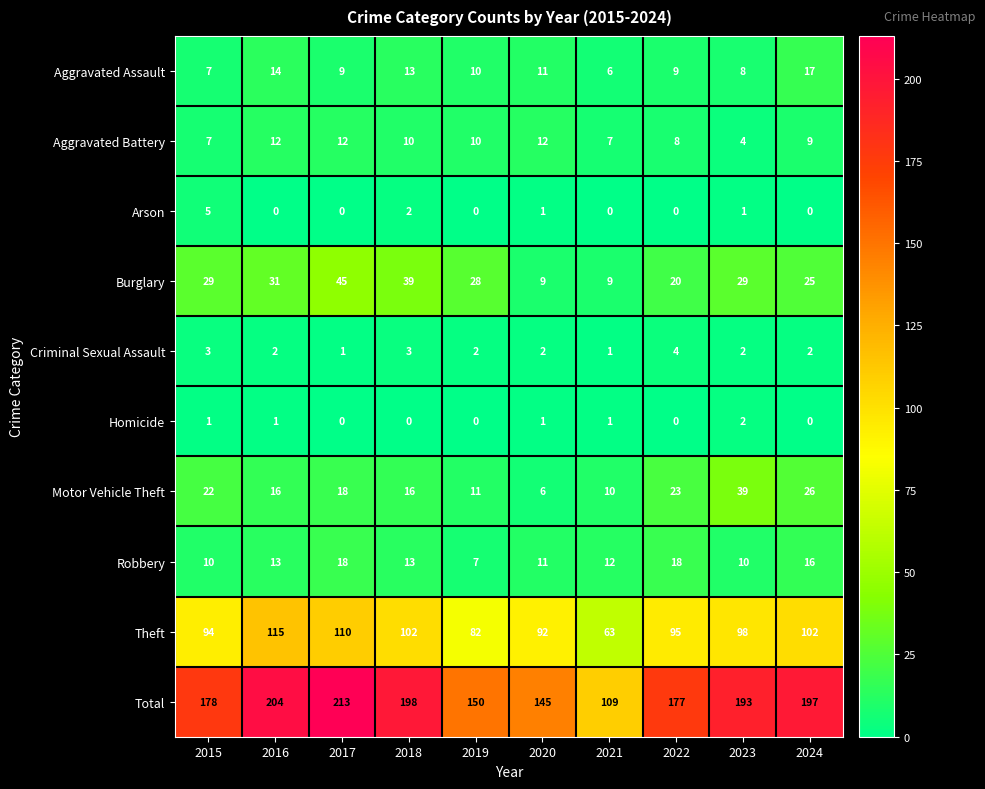

What is the difference between the Motor Vehicle Theft values at 2023 and 2021?

29